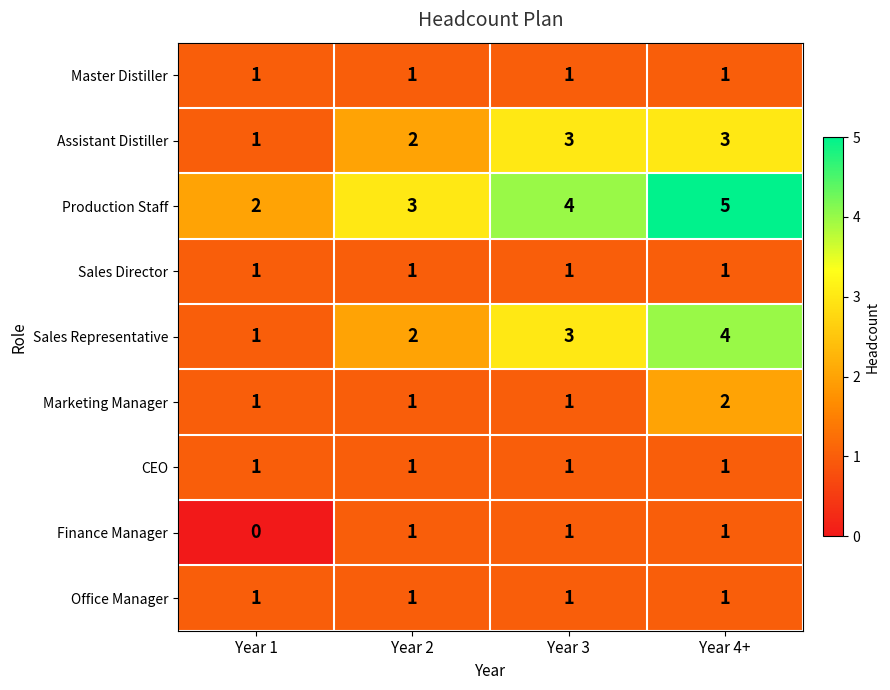

What is the spread (max minus min) of values at Year 3?

3